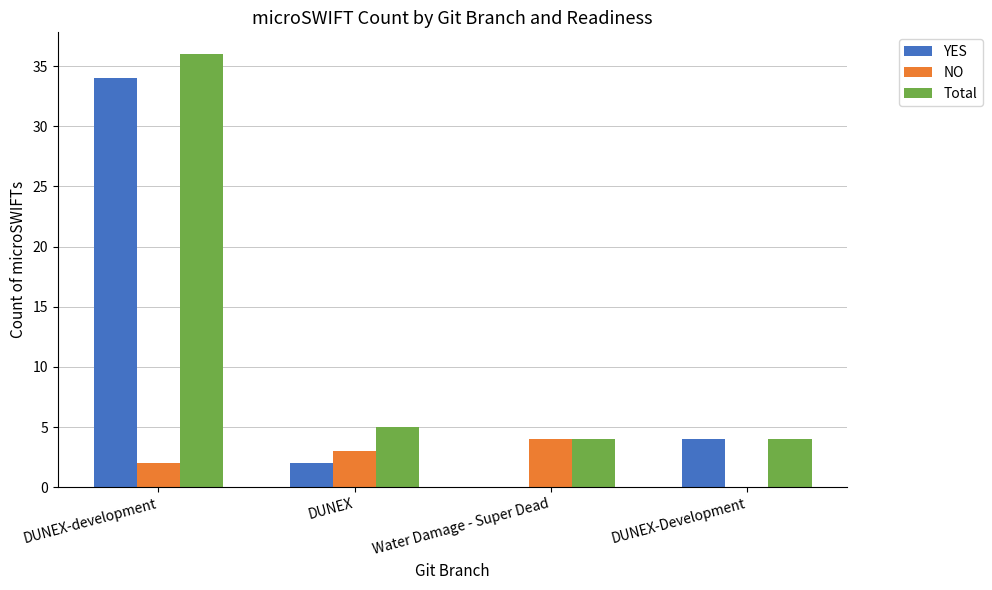

What value does the Total series have at Water Damage - Super Dead?

4